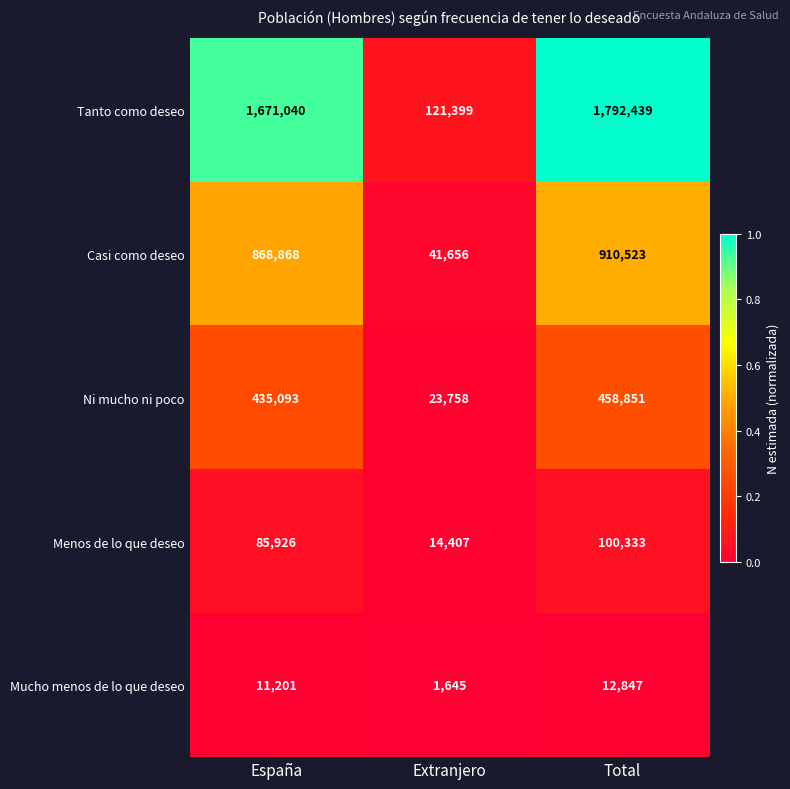

At which label is Menos de lo que deseo closest to 57370?

España